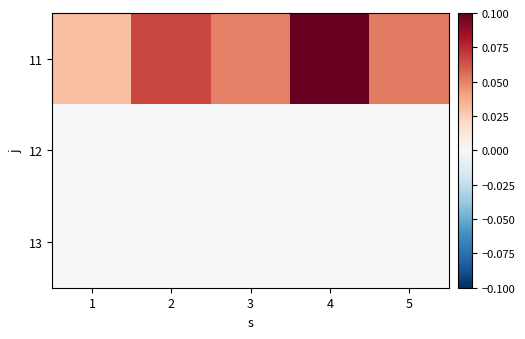

How many data points does each series have?

5